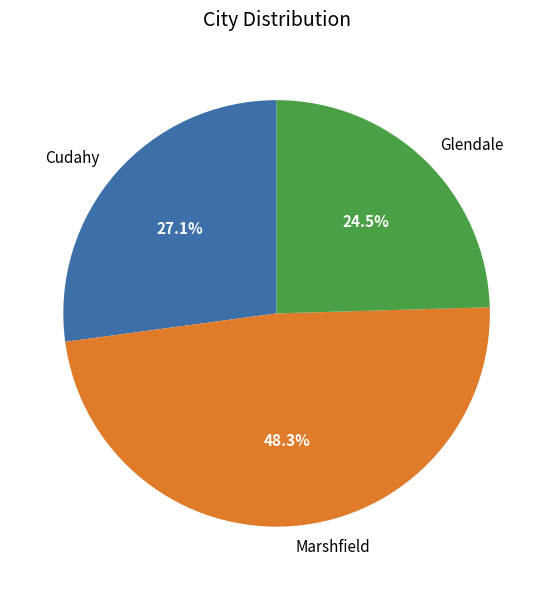

Does Cudahy represent more than half of the total?

No